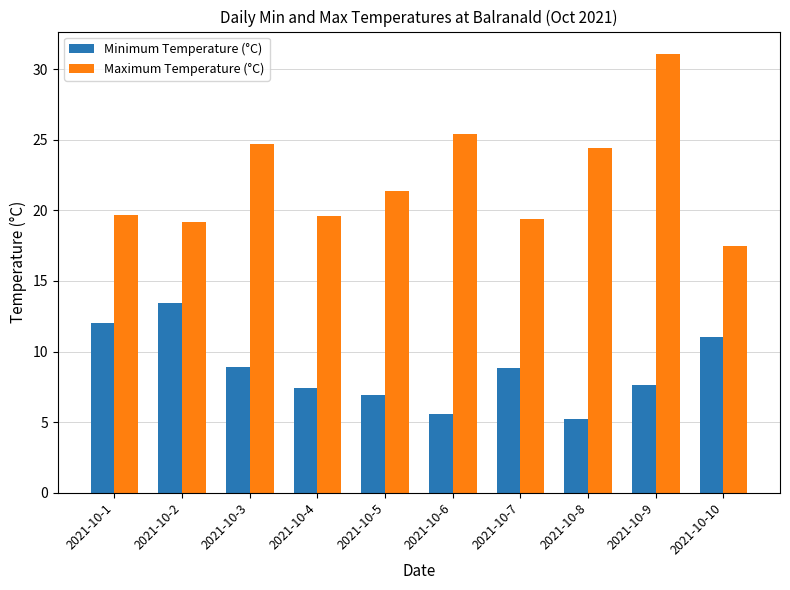

Which series has the widest spread of values?

Maximum Temperature (°C)